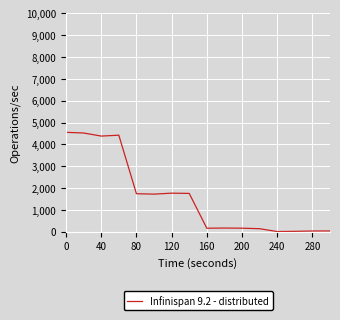

What is the difference between the maximum and minimum values?

4542